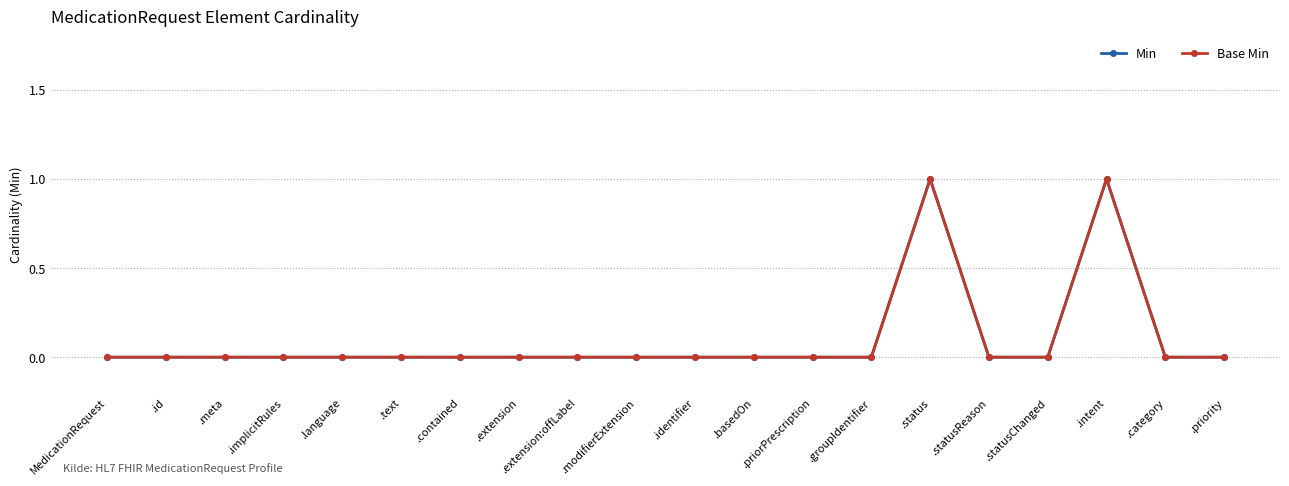

The value of Min at .text is 0. True or false?

True